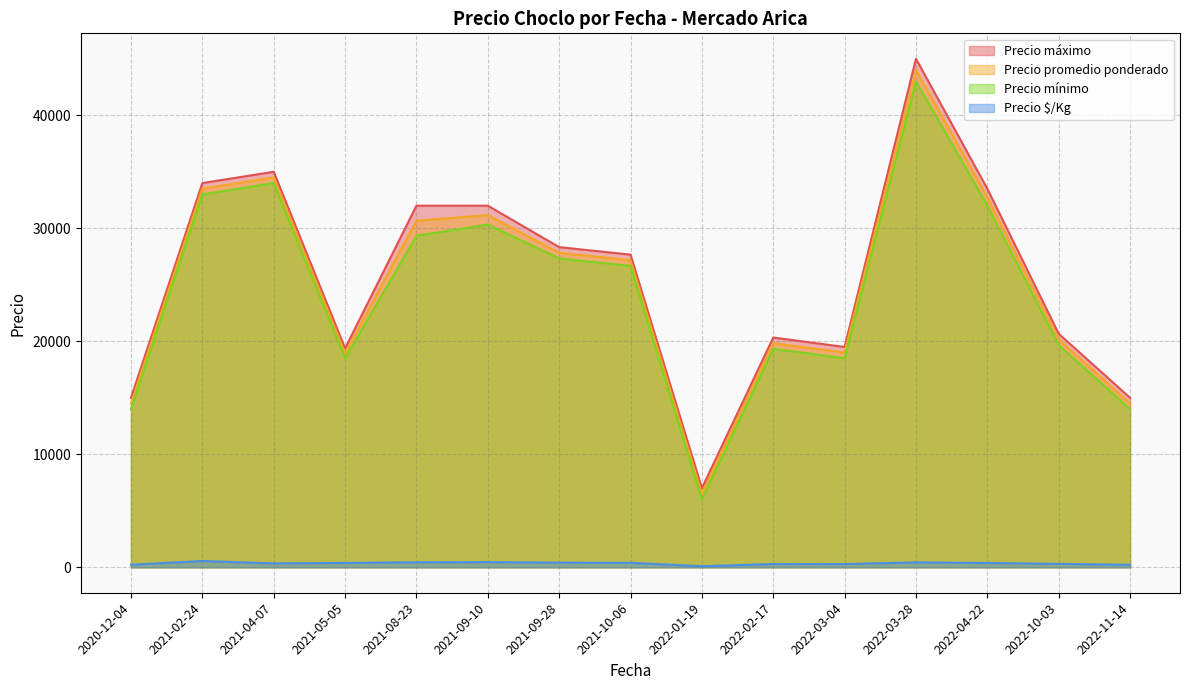

At 2022-04-22, list the series in order from smallest to largest.

Precio $/Kg, Precio mínimo, Precio promedio ponderado, Precio máximo